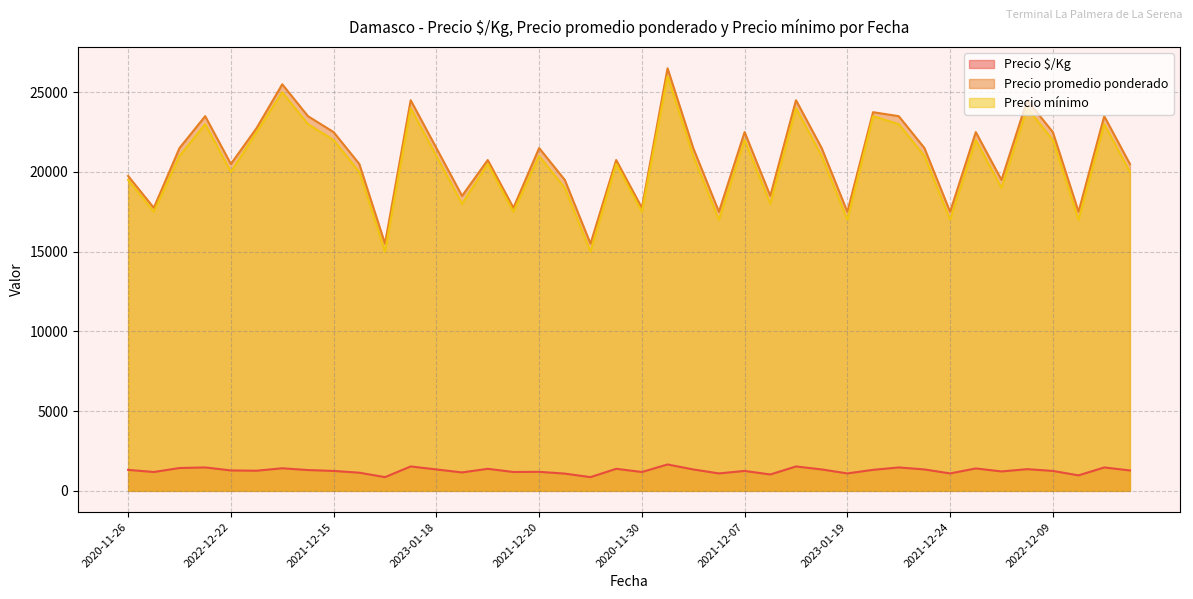

Rank the series by their maximum value, from lowest to highest.

Precio $/Kg, Precio mínimo, Precio promedio ponderado